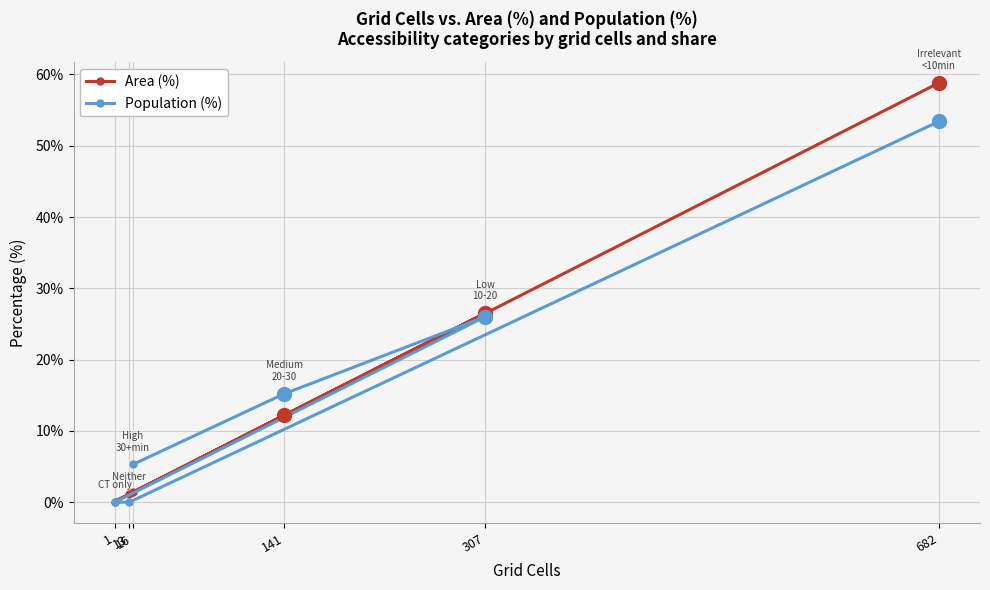

Where do Population (%) and Area (%) first cross each other?

141 and 307